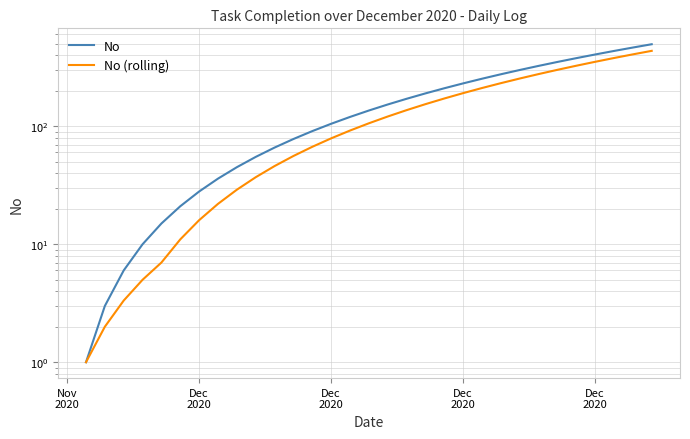

What is the average value of the No (rolling) series?

146.1